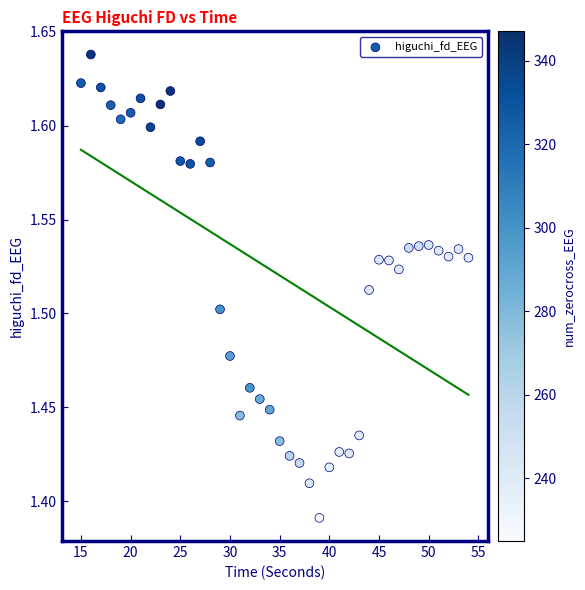

What is the range of X values (max minus min)?

39.0